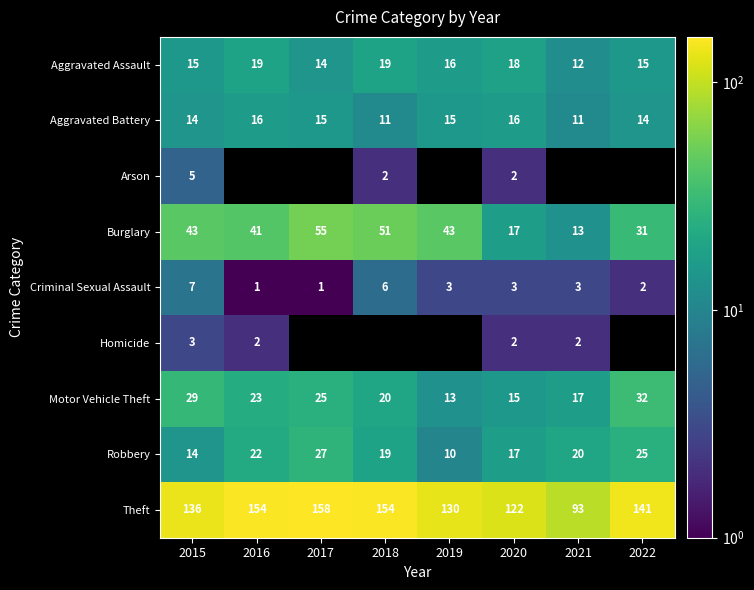

What is the spread (max minus min) of values at 2015?

133